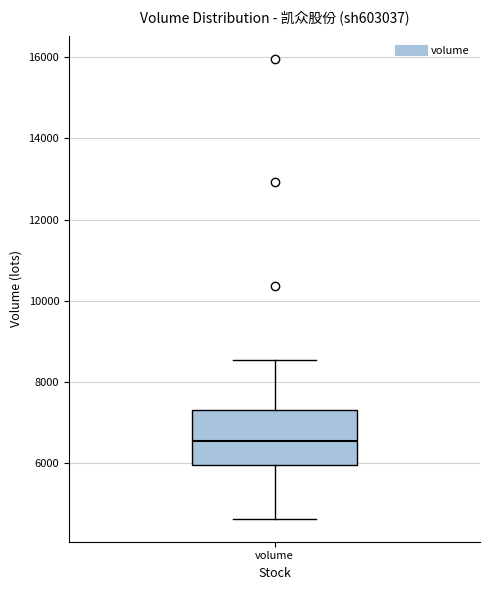

Transcribe this box plot: give where the median line is, the range the box spans, and where the two whiskers end, as read against the y-axis. The values are not printed on the chart, so give them approximately, as read against the axis.

median 6600, box 6000 to 7400, whiskers 4600 to 8600